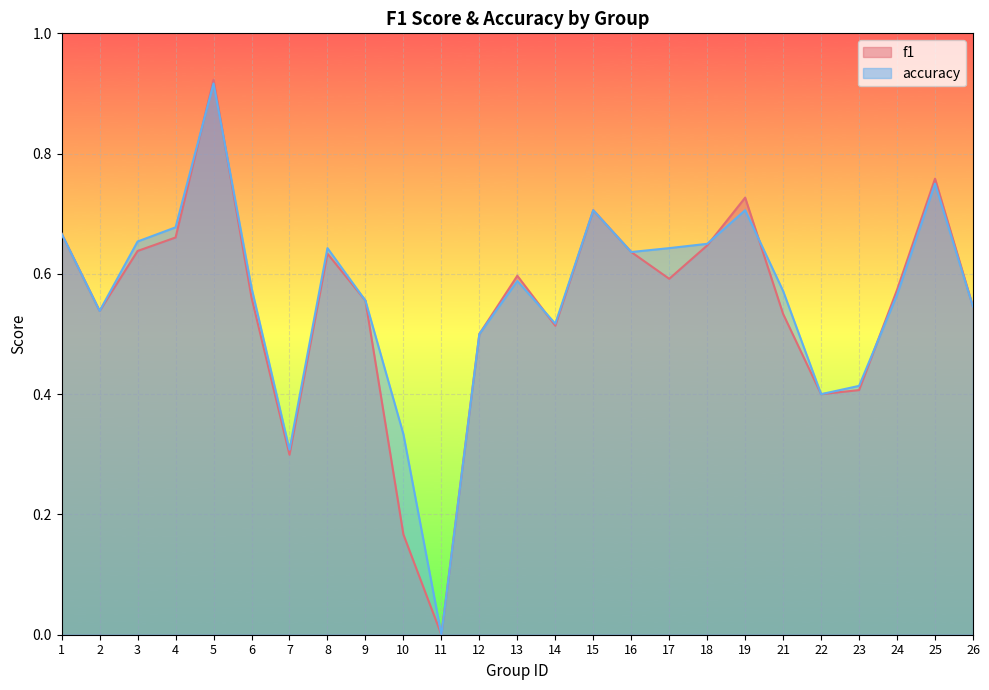

How many values in the f1 series exceed 0?

24